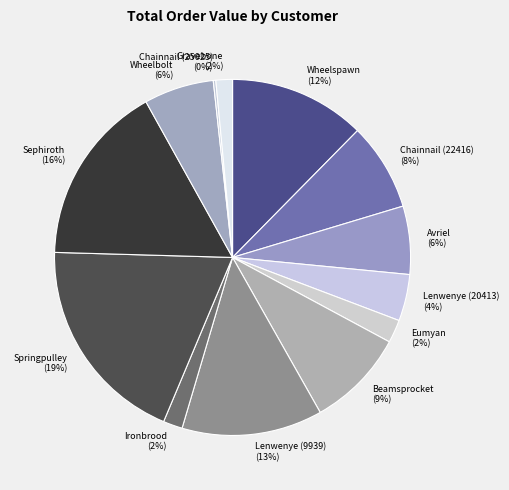

Which slice is the largest?

Springpulley